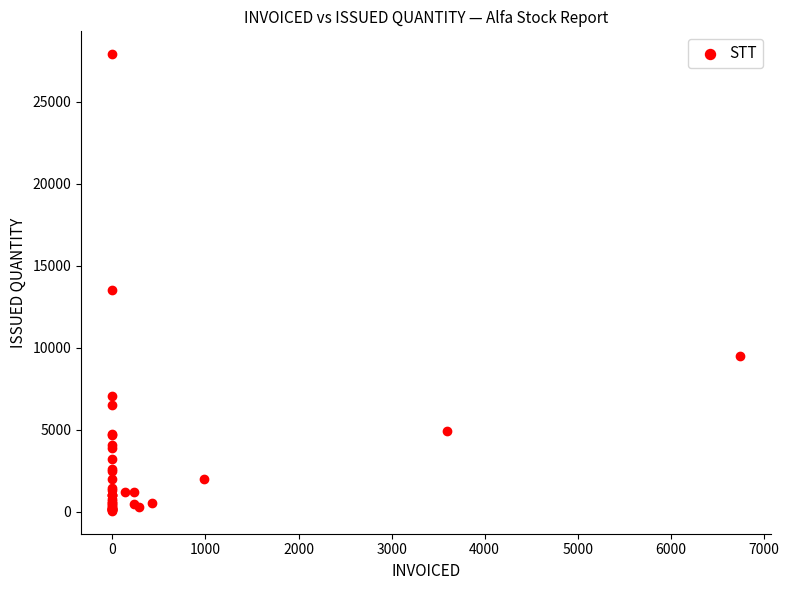

What Y value in the scatter plot is closest to 13973?

13535